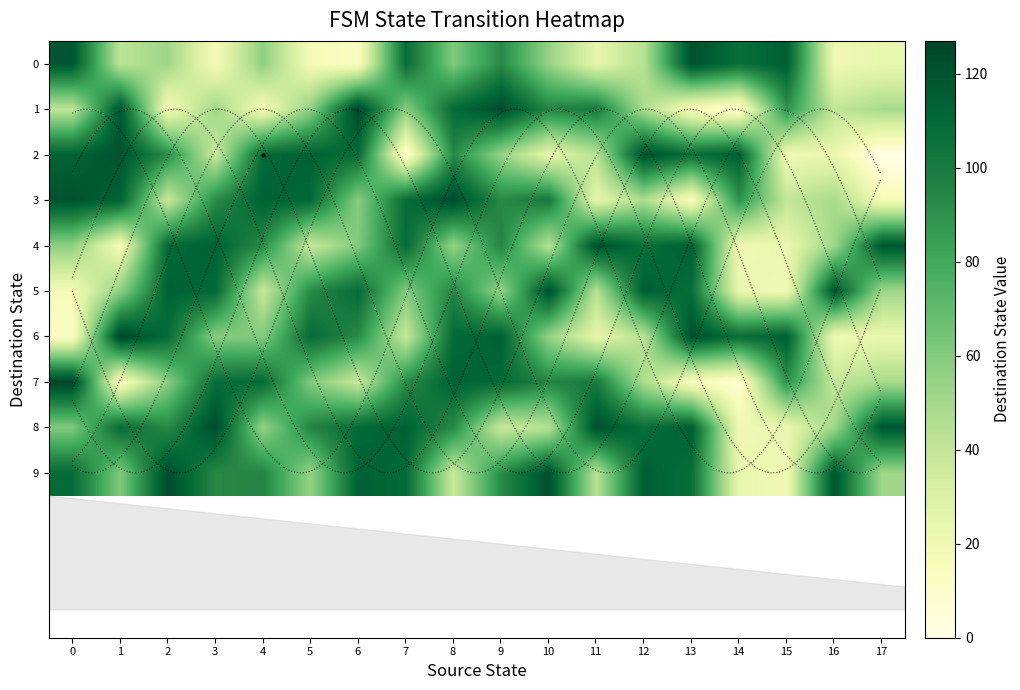

Rank the series at 6 from highest to lowest value.

1, 9, 8, 5, 2, 6, 4, 3, 7, 0